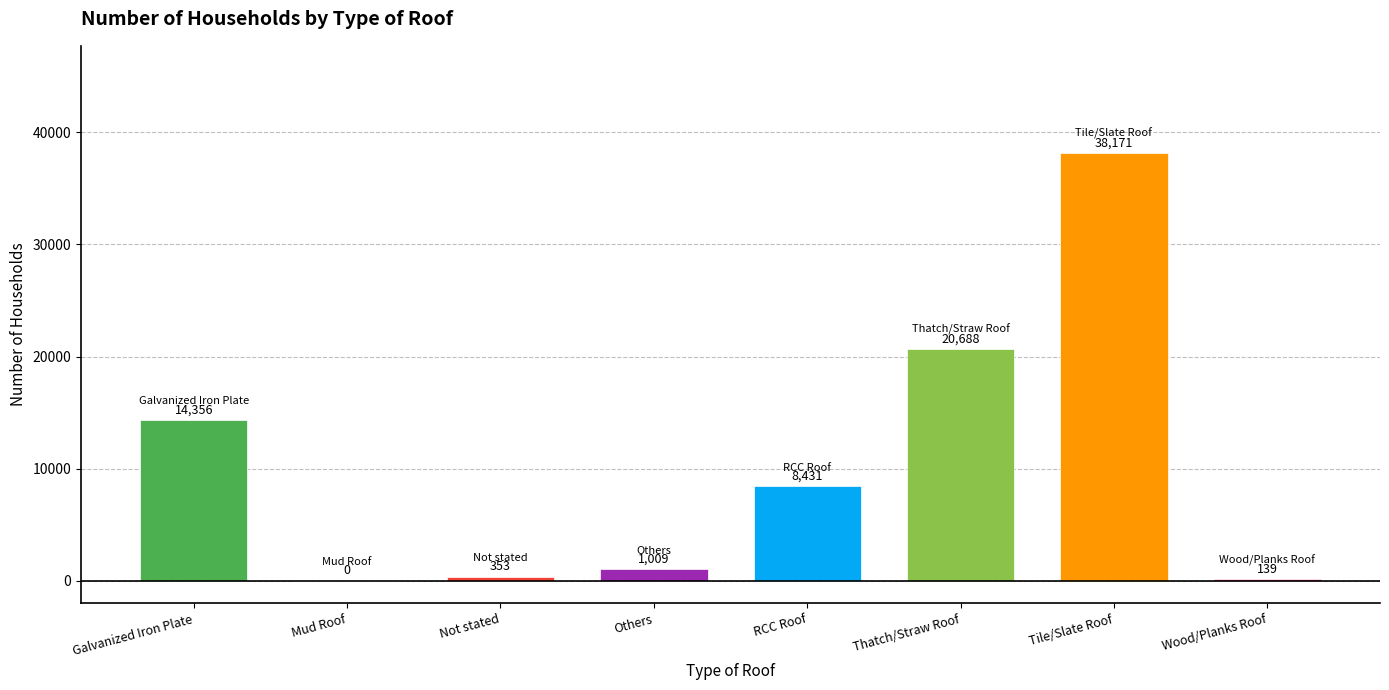

Where does the data first go above 8431?

Galvanized Iron Plate